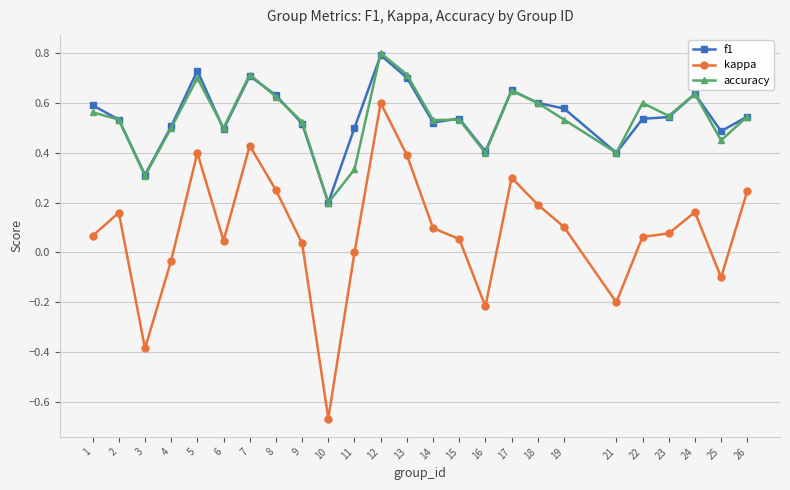

What is the difference between the highest and lowest values at 10?

0.9